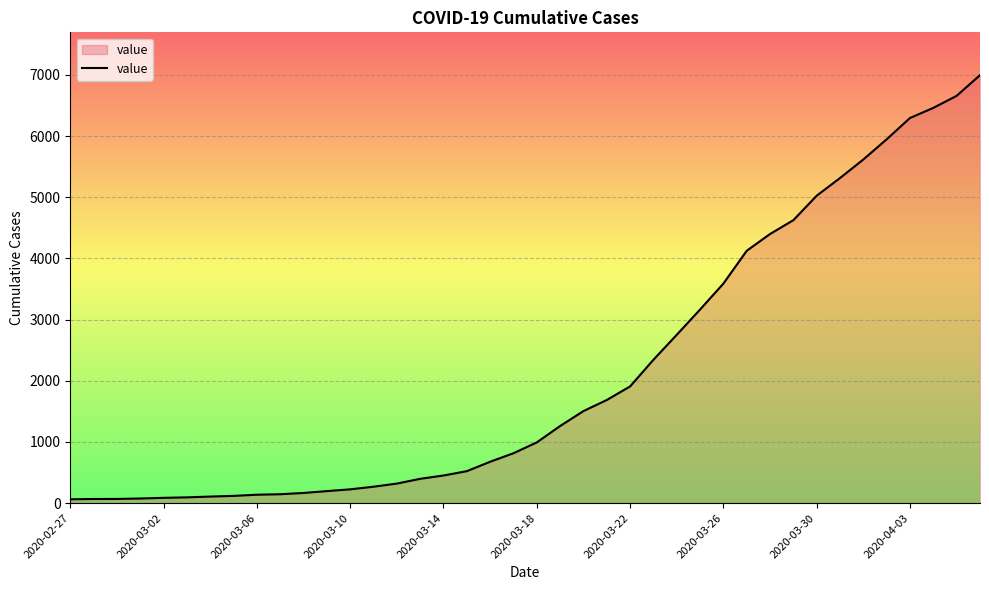

Does the chart have visible grid lines?

Yes